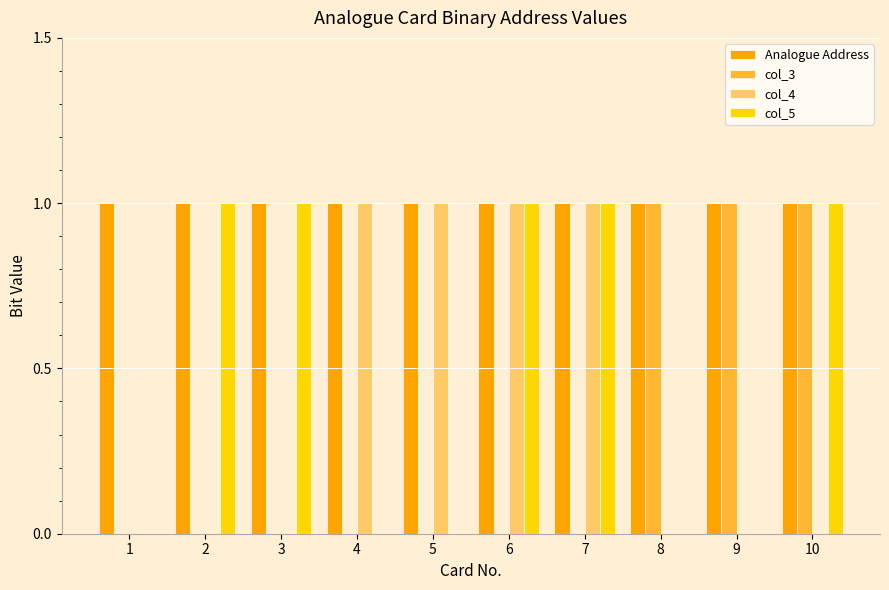

Is the value of col_5 at 2 greater than the value of col_4 at 1?

Yes